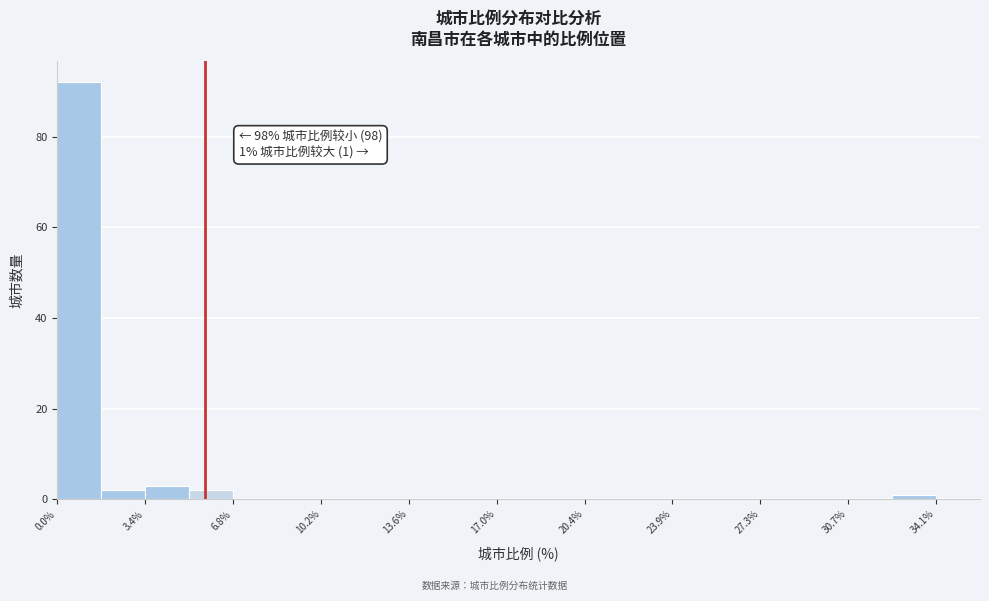

Read against the x-axis, roughly where is the centre of the tallest bar?

1.0